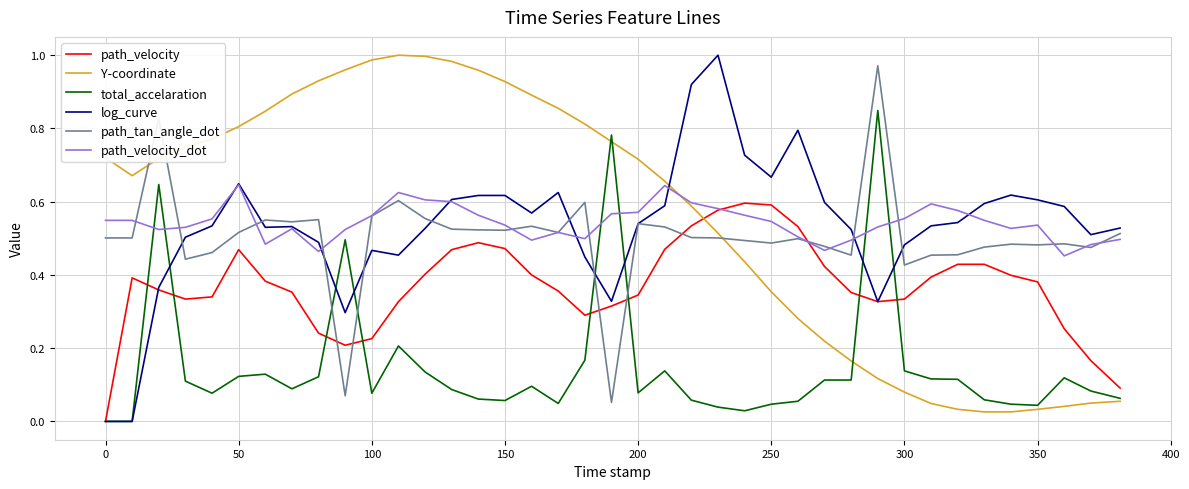

How many times do path_velocity_dot and Y-coordinate cross each other?

1